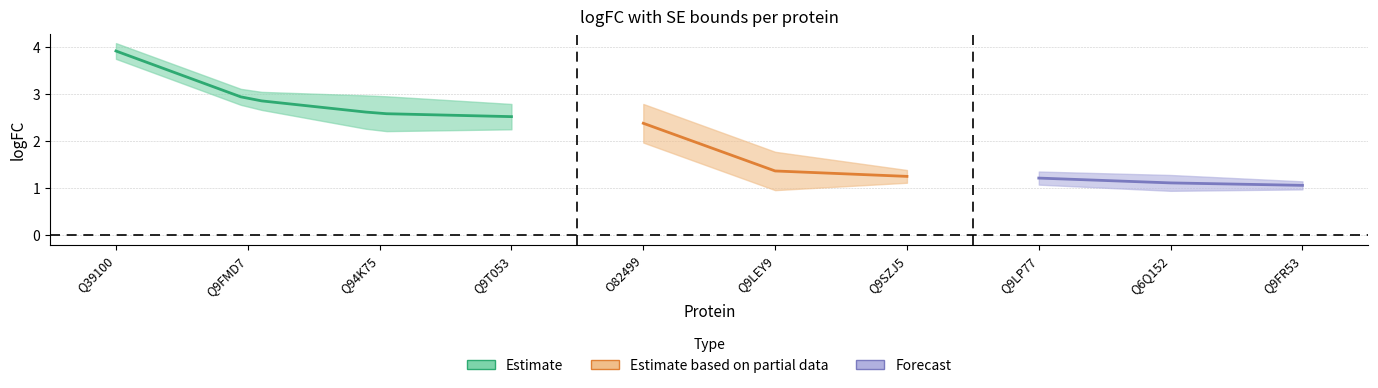

Reading left to right, list all the values displayed in this chart.

logFC: Q39100=3.9	Q9FMD7=2.9	Q94K75=2.6	Q9T053=2.5	O82499=2.4	Q9LEY9=1.4	Q9SZJ5=1.2	Q9LP77=1.2	Q6Q152=1.1	Q9FR53=1.1
se: Q39100=0.2	Q9FMD7=0.2	Q94K75=0.4	Q9T053=0.3	O82499=0.4	Q9LEY9=0.4	Q9SZJ5=0.1	Q9LP77=0.1	Q6Q152=0.2	Q9FR53=0.1